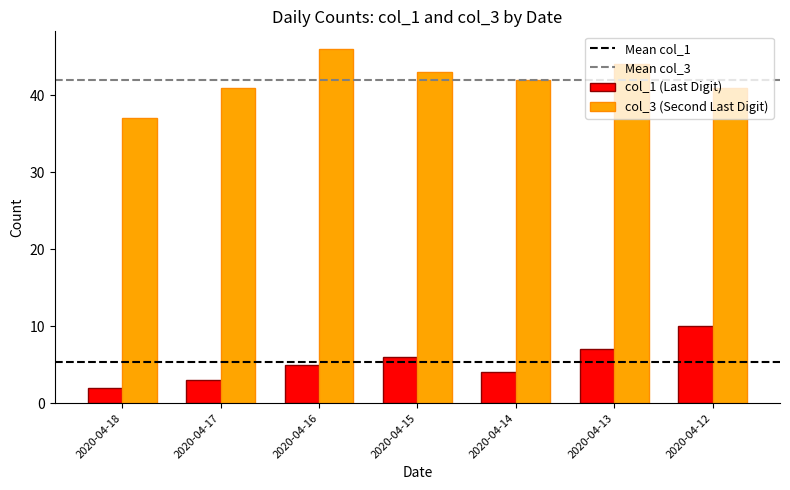

How many distinct data groups are displayed?

2